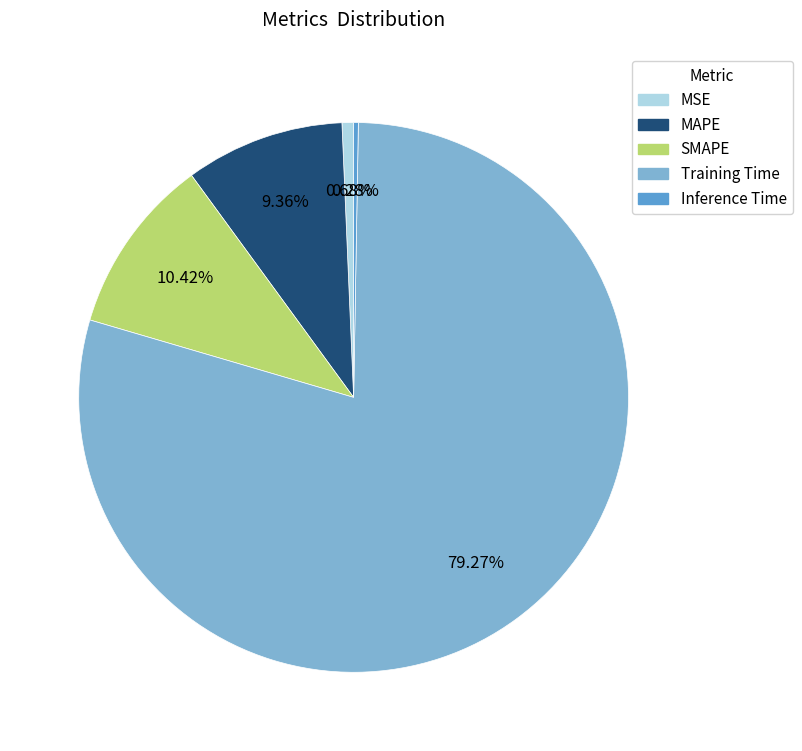

Which category has the biggest portion of the pie?

Training Time